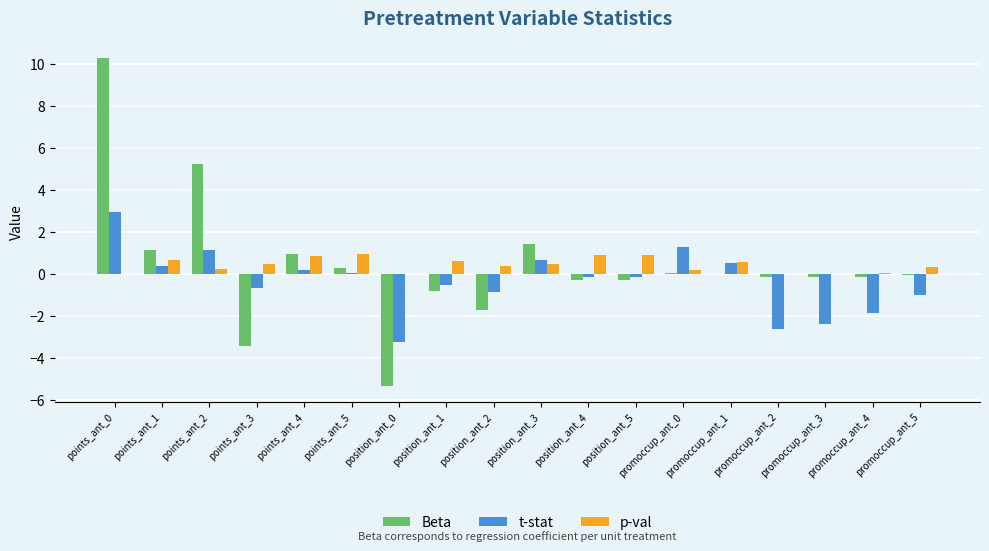

How many groups of bars are there?

18